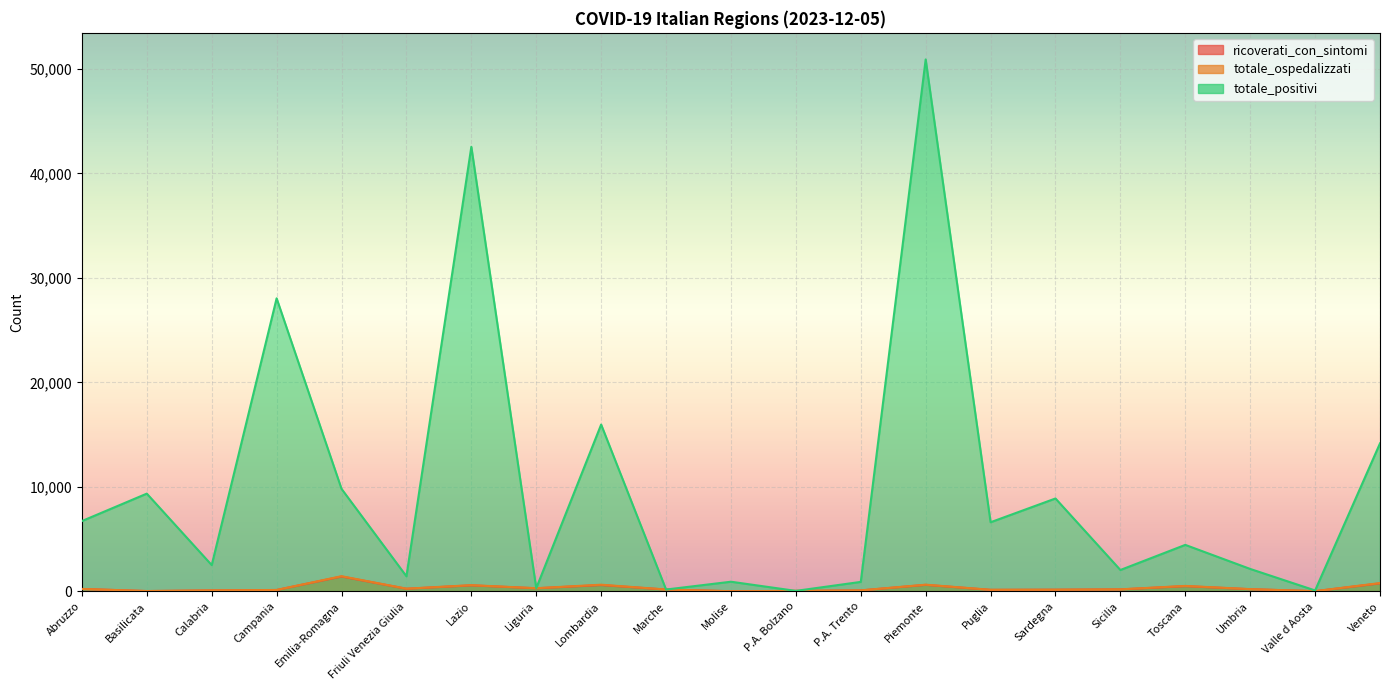

What is the average value of the ricoverati_con_sintomi series?

310